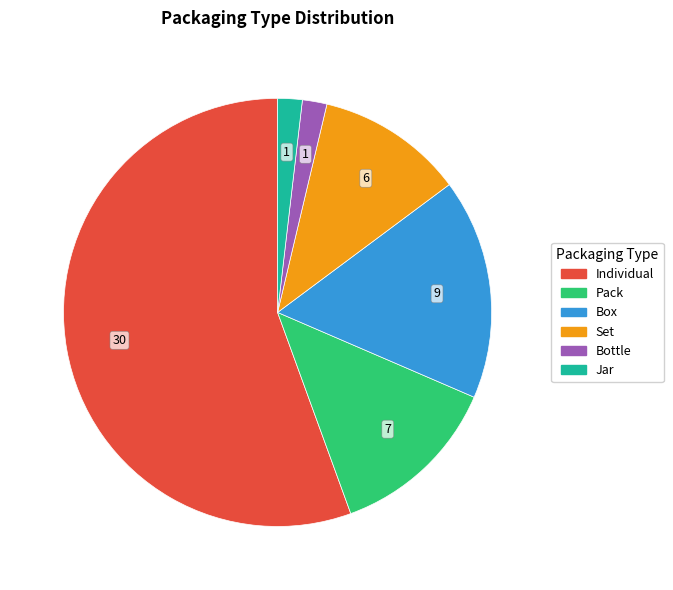

Combined, do Pack and Set account for over 50%?

No